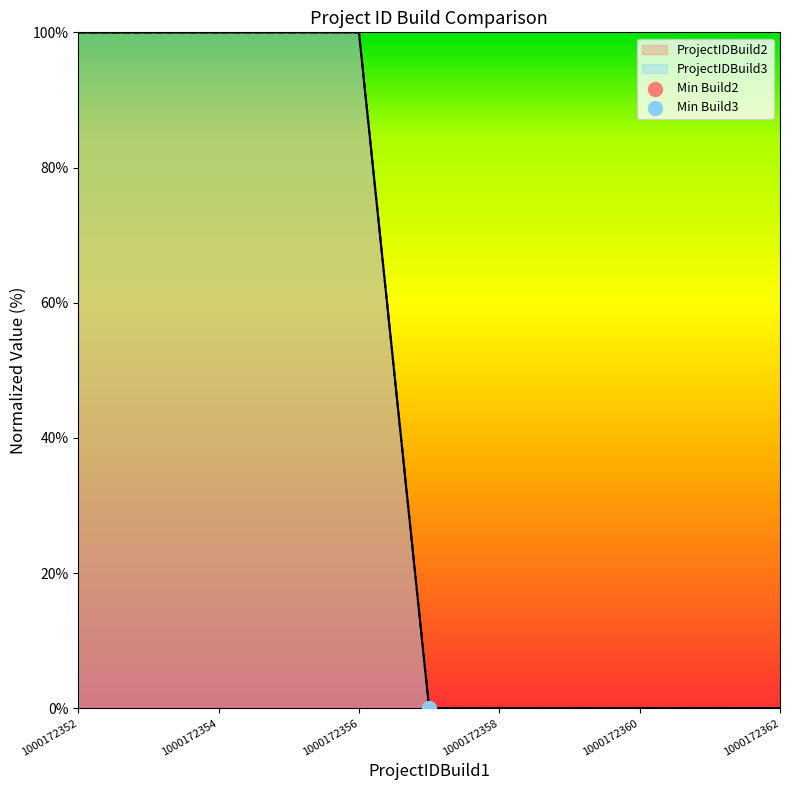

What is the total value across all series at 1000172354?

200.0